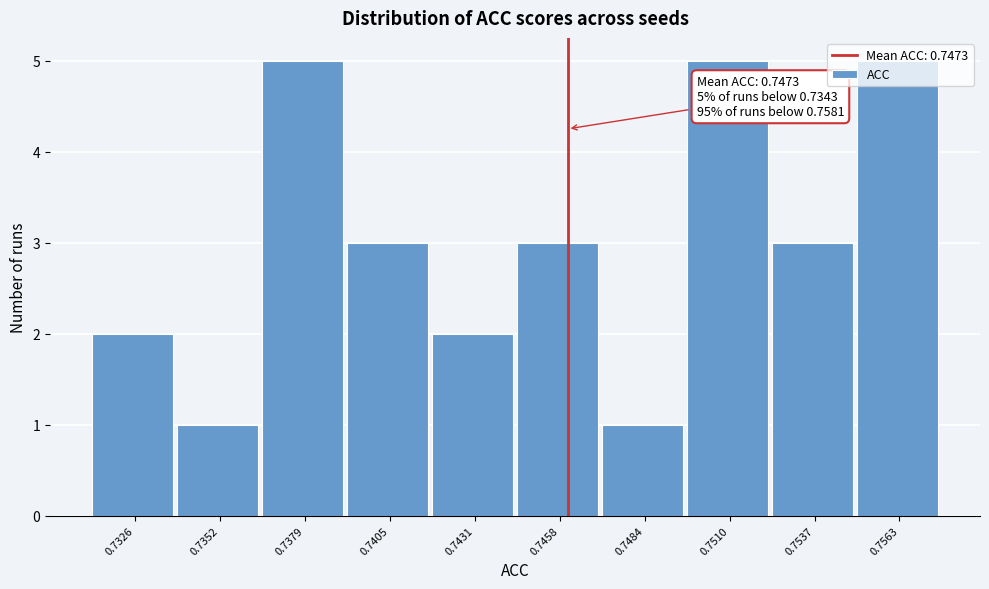

Is it true that the value at 0.7379 is 3?

False